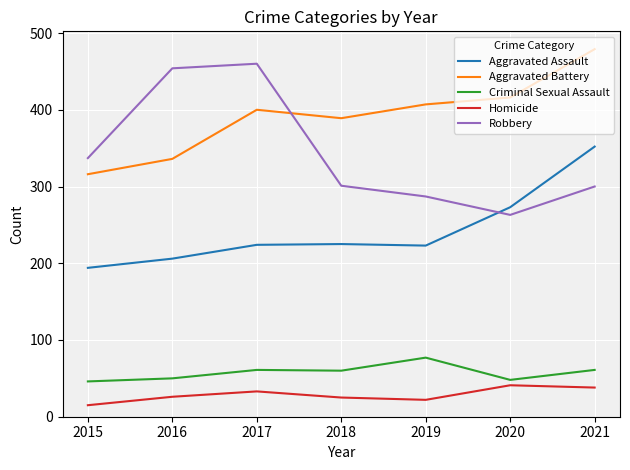

Rank the series at 2015 from lowest to highest value.

Homicide, Criminal Sexual Assault, Aggravated Assault, Aggravated Battery, Robbery